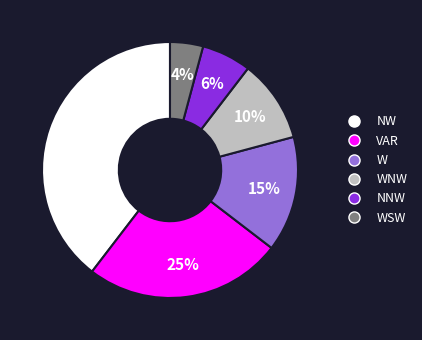

To the nearest percent, what portion does NNW represent?

6%